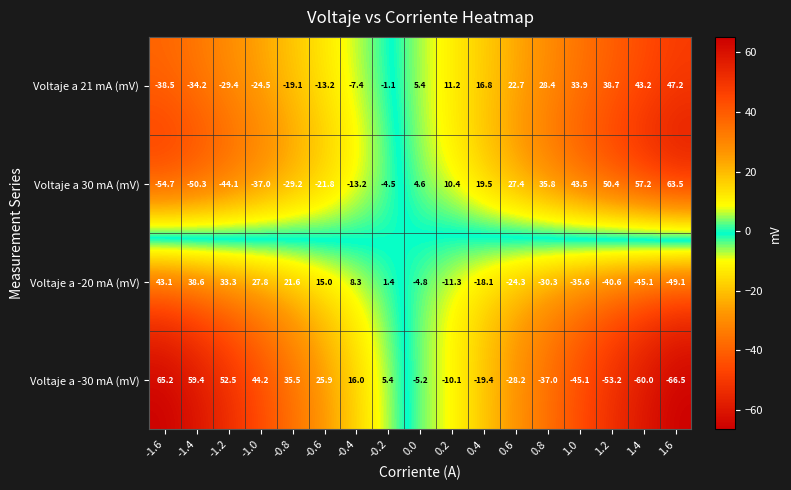

At which category is the sum across all series the highest?

-1.6